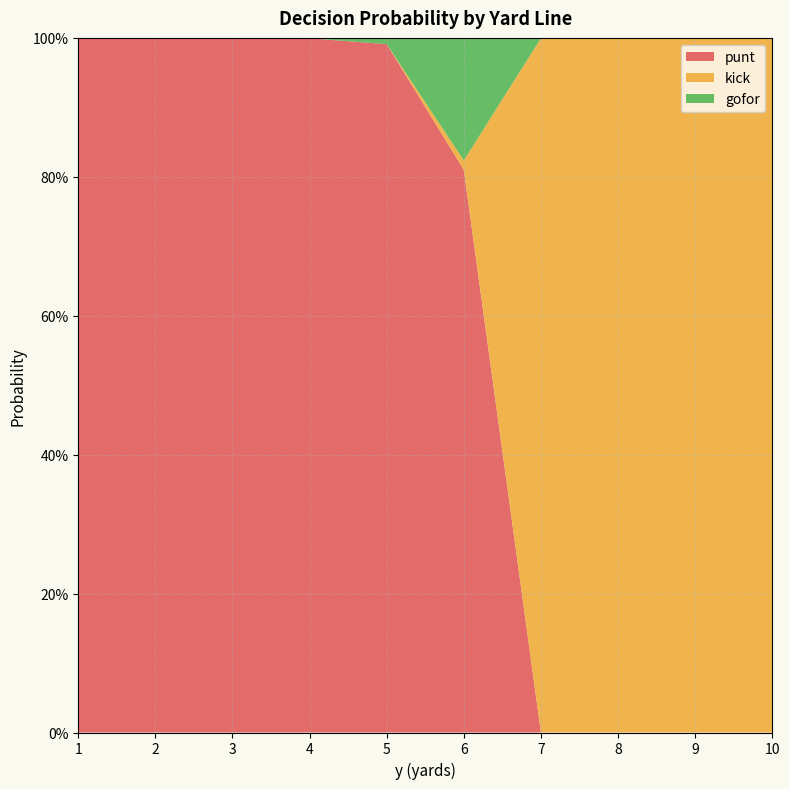

Reading right to left, list all the values displayed in this chart.

punt: 10=0.0	9=0.0	8=0.0	7=0.0	6=0.8	5=1.0	4=1.0	3=1.0	2=1.0	1=1.0
kick: 10=1.0	9=1.0	8=1.0	7=1.0	6=0.0	5=0.0	4=0.0	3=0.0	2=0.0	1=0.0
gofor: 10=0.0	9=0.0	8=0.0	7=0.0	6=0.2	5=0.0	4=0.0	3=0.0	2=0.0	1=0.0